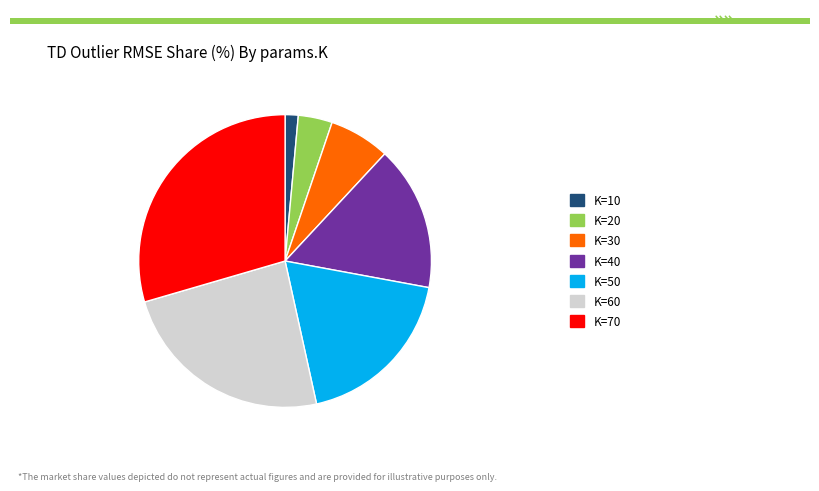

Is there any slice that represents more than half of the pie?

No